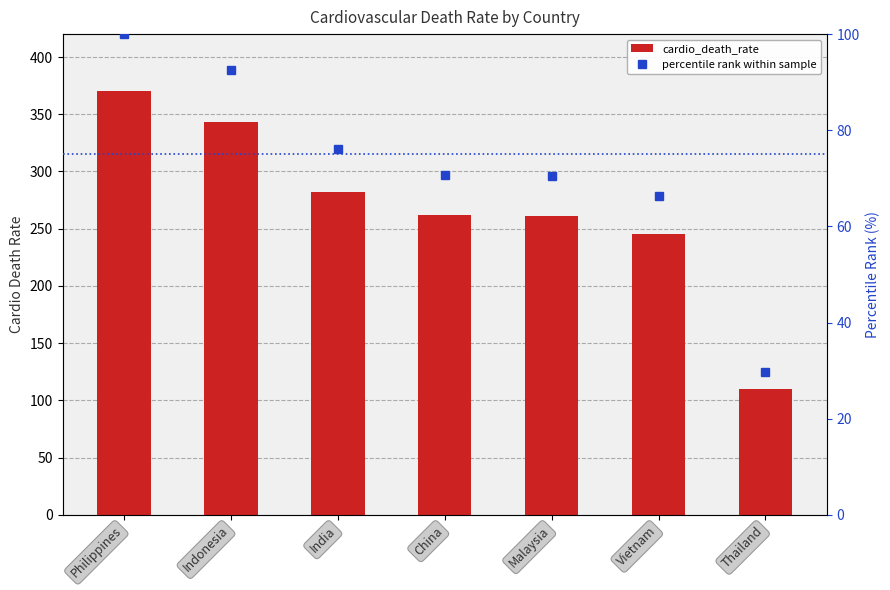

How many series are shown in this chart?

2